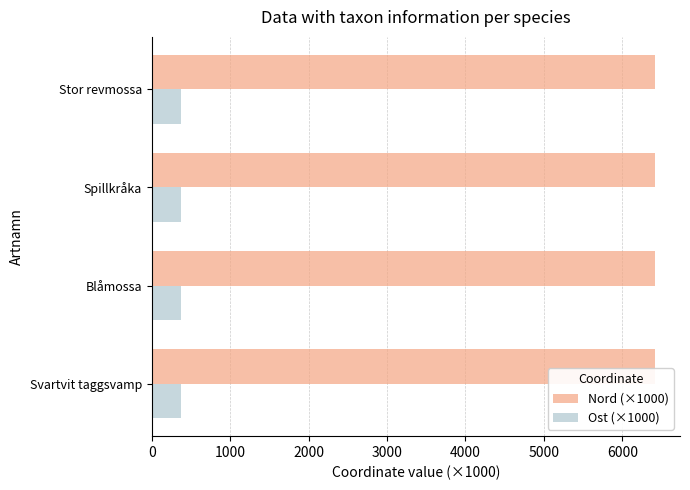

What is the smallest value displayed?

368.8